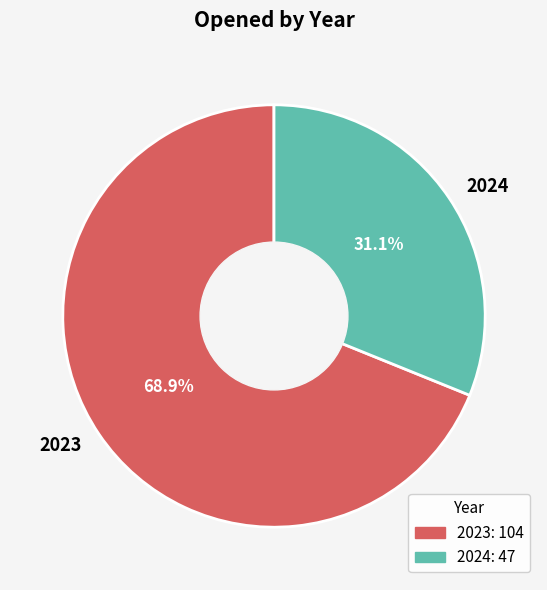

Which has a higher value, 2023 or 2024?

2023